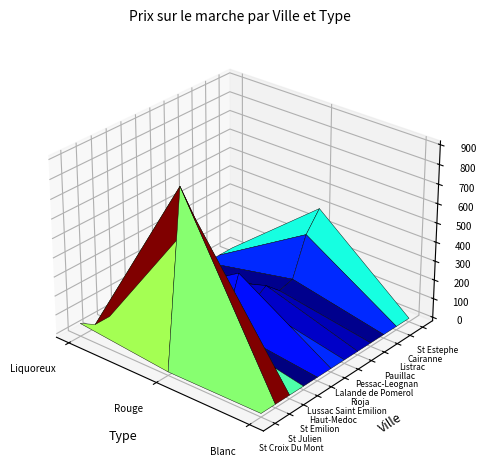

Which label corresponds to the largest value in the chart?

Rouge